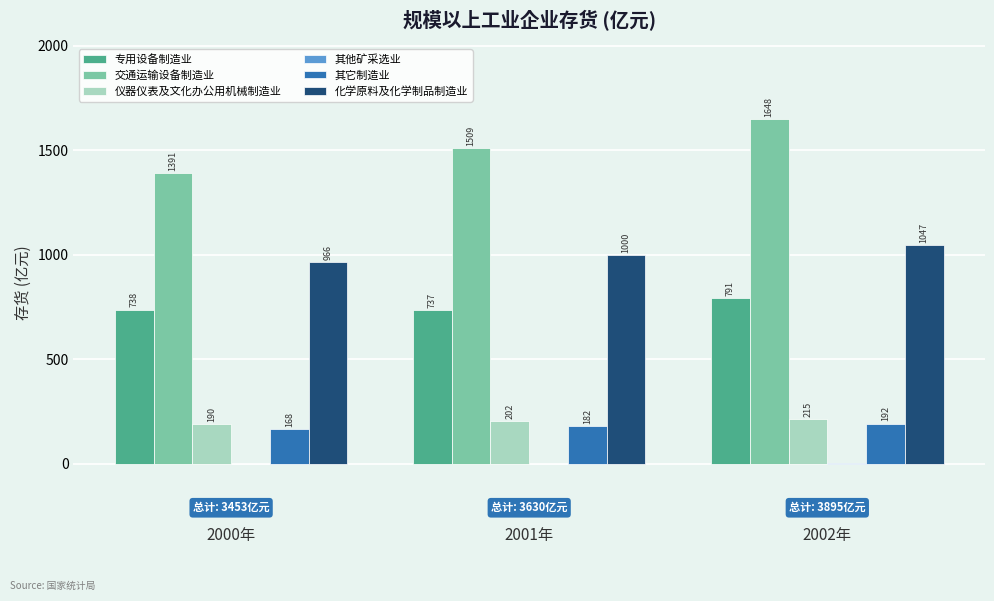

What is the maximum value shown in the chart?

1647.9